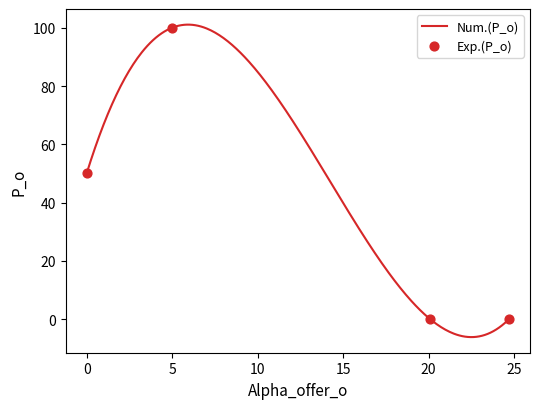

Between 24.7 and 20.1, which is larger?

24.7